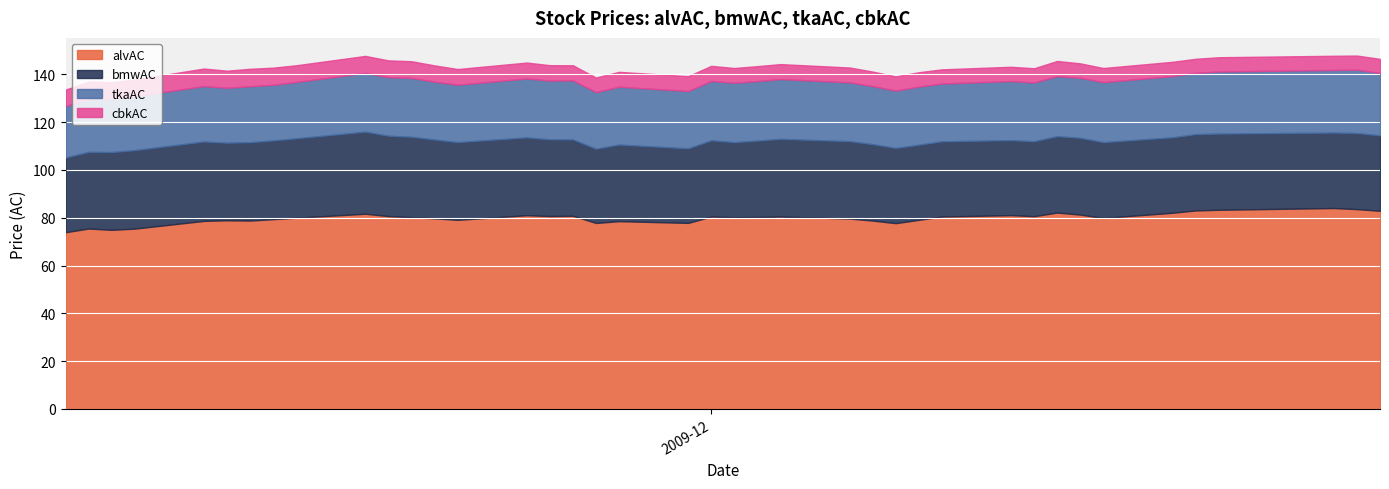

What is the difference between the second highest and minimum values in the cbkAC series?

1.4